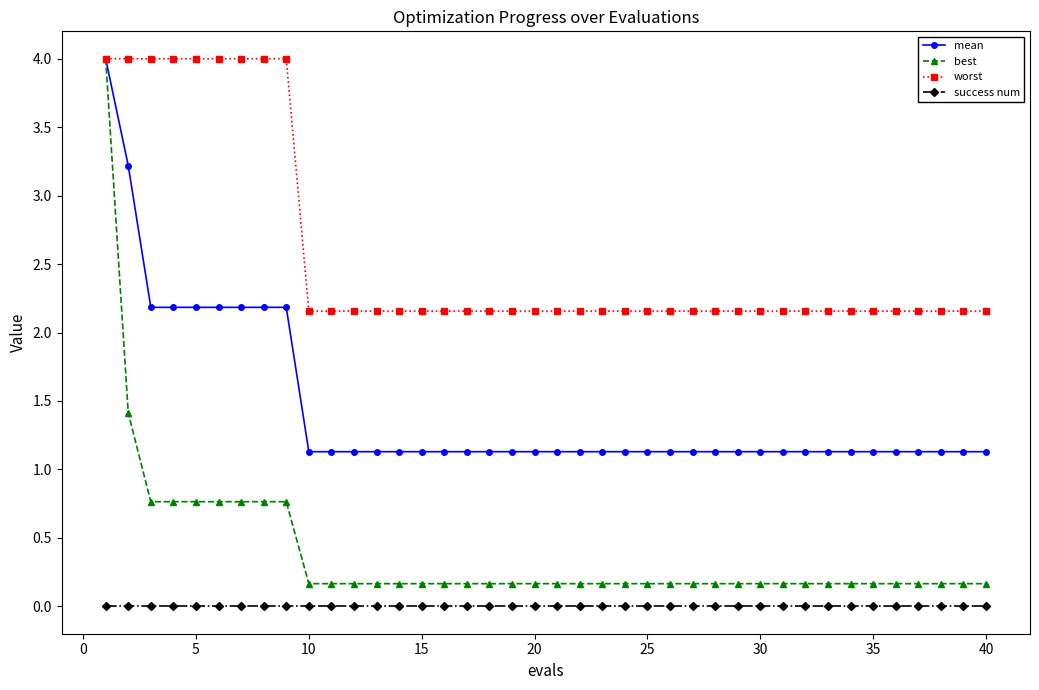

What is the highest value of the worst series?

4.0